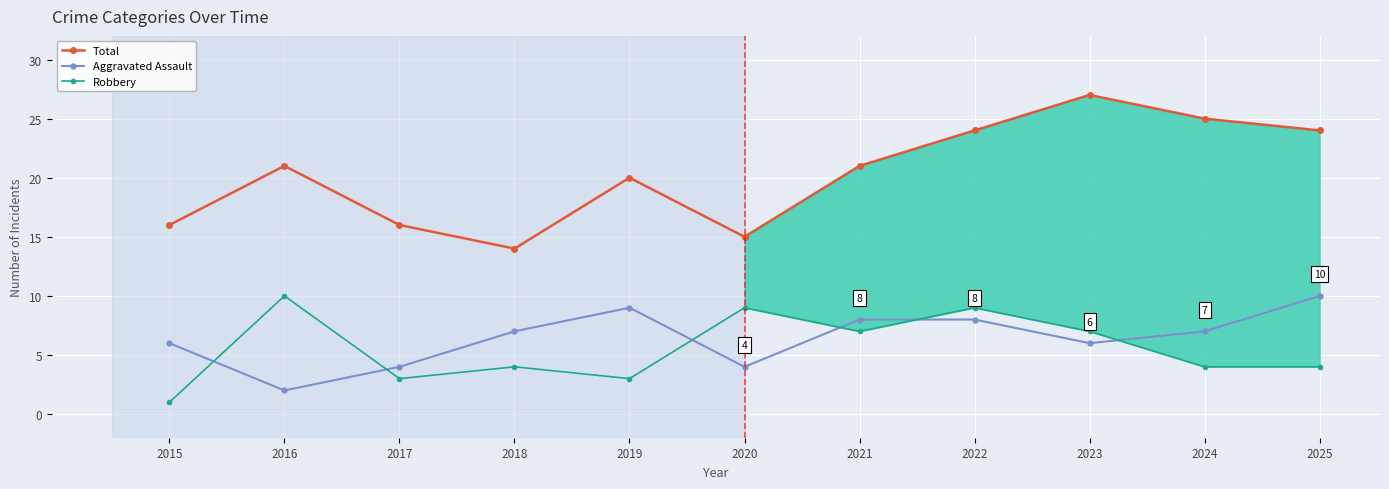

Is it true that Total equals 19 at 2018?

False